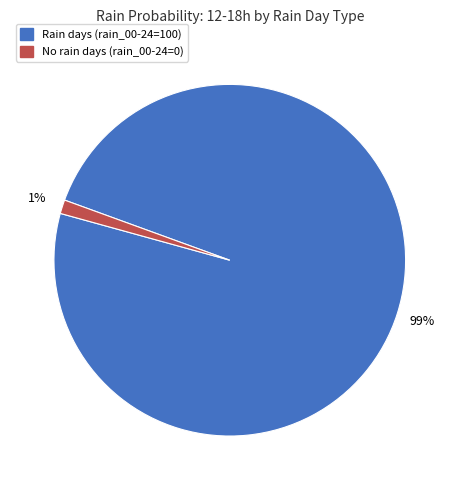

How many segments does this pie chart have?

2